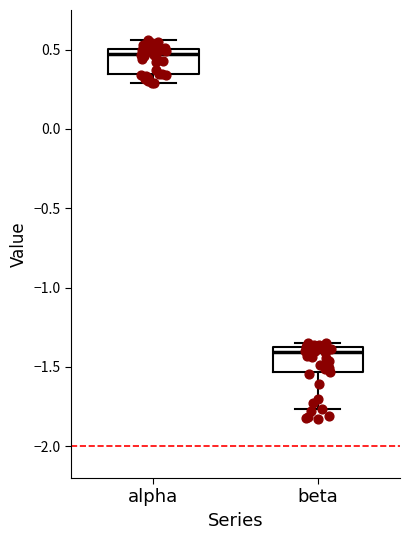

Where does the median line of the box for alpha sit on the y-axis? The values are not printed on the chart, so give them approximately, as read against the axis.

0.45